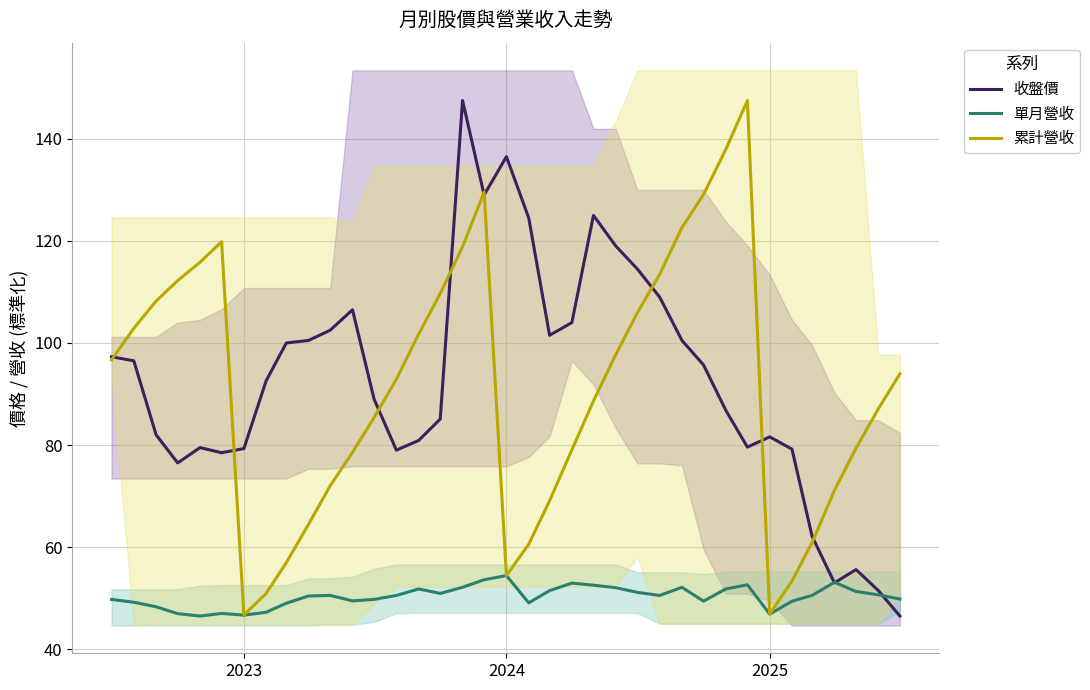

Is this an area chart (filled region under the line)?

No